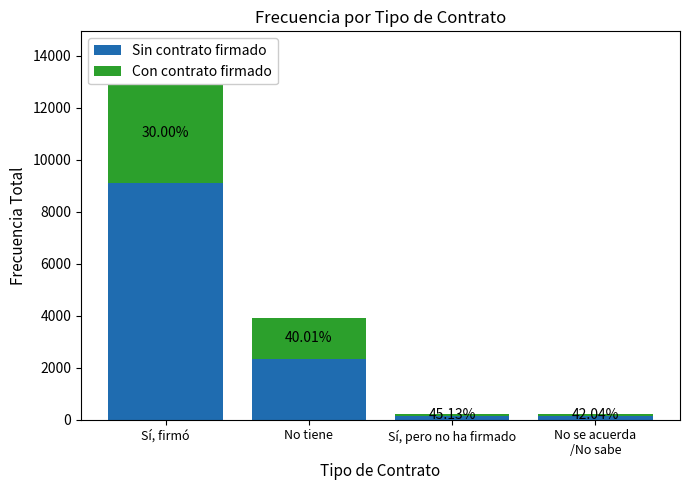

What is the average value of the Con contrato firmado series?

1414